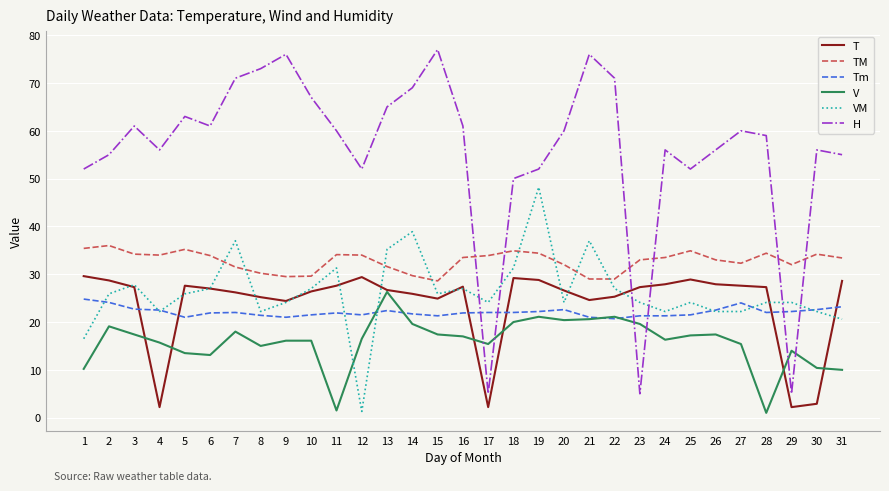

What is the greatest value displayed?

77.0